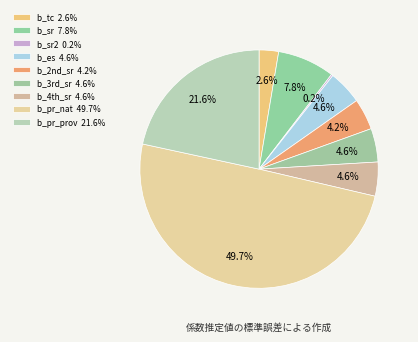

To the nearest percent, what is the average slice percentage?

11%